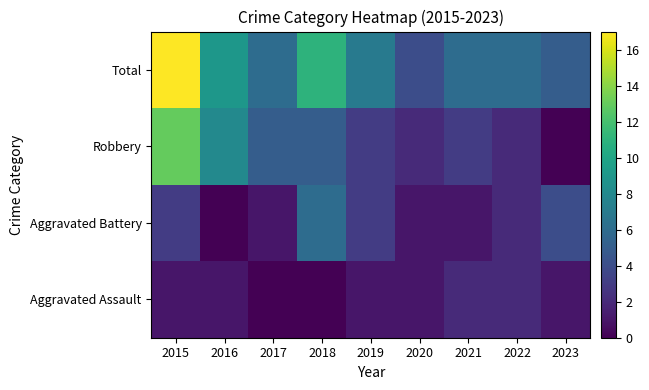

Which label corresponds to the largest value in the chart?

2015